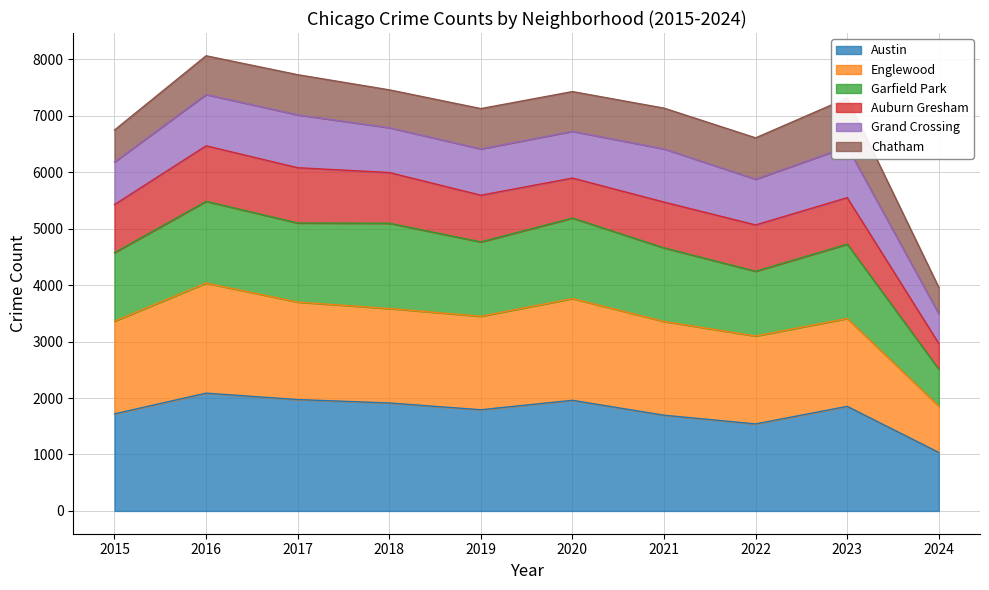

Which label corresponds to the smallest value in the chart?

2024